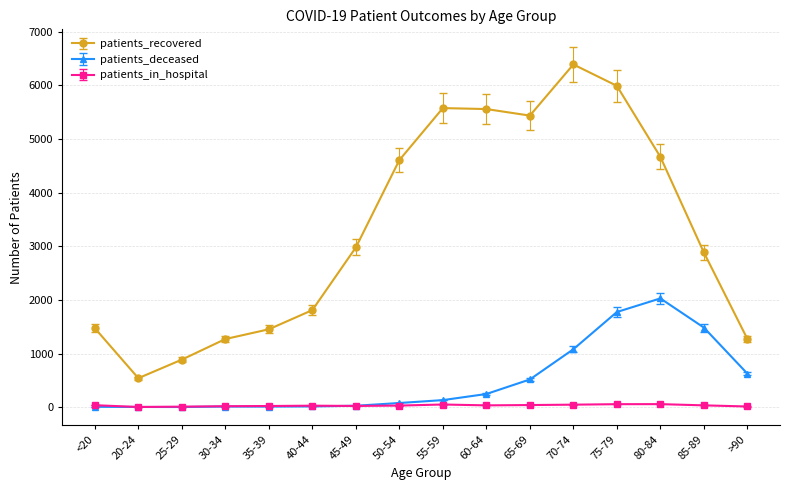

What are all the series names shown in the legend?

patients_recovered, patients_deceased, patients_in_hospital